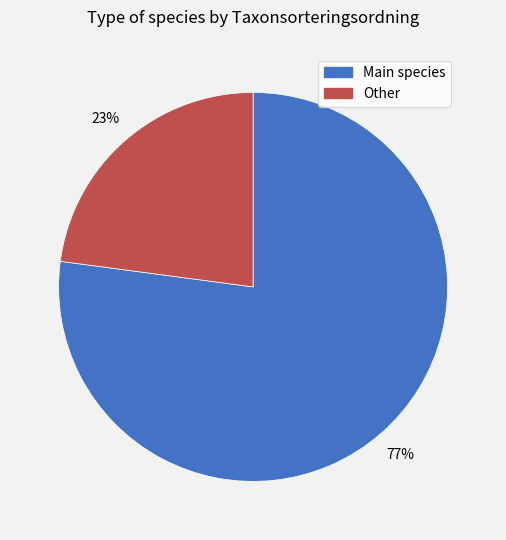

Count the number of slices in the pie.

2